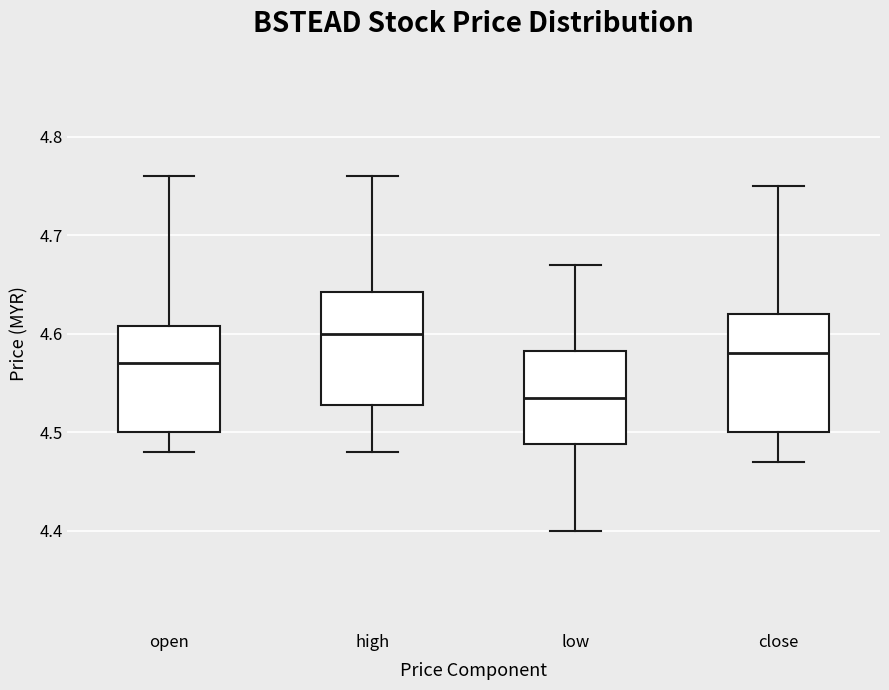

Reading left to right, transcribe this box plot: for each box, give where its median line is, the range the box spans, and where its two whiskers end, as read against the y-axis. The values are not printed on the chart, so give them approximately, as read against the axis.

open: median 4.57, box 4.50 to 4.61, whiskers 4.48 to 4.76
high: median 4.60, box 4.53 to 4.64, whiskers 4.48 to 4.76
low: median 4.54, box 4.49 to 4.58, whiskers 4.40 to 4.67
close: median 4.58, box 4.50 to 4.62, whiskers 4.47 to 4.75